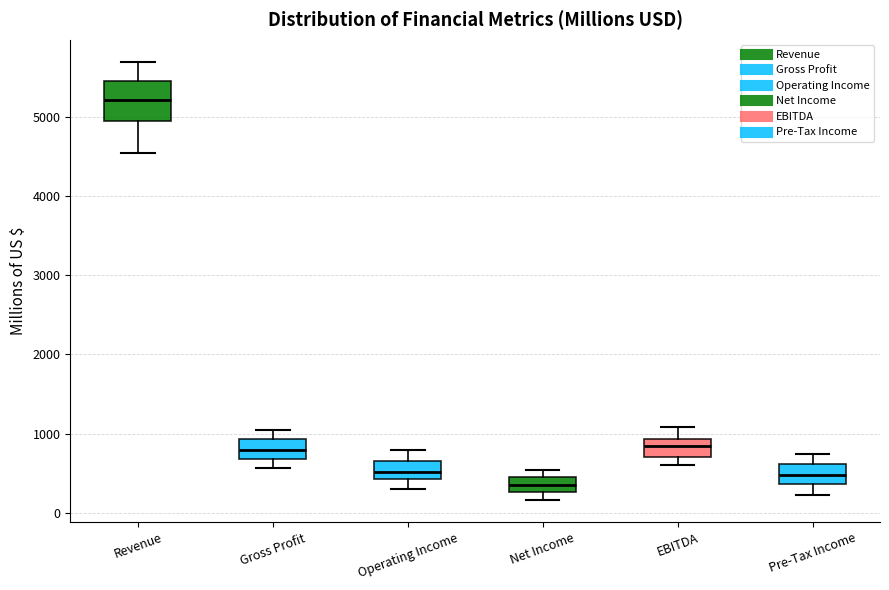

Reading left to right, read every box against the y-axis: the position of its median line, the range the box covers, and the ends of its whiskers. The values are not printed on the chart, so give them approximately, as read against the axis.

Revenue: median 5200, box 4900 to 5400, whiskers 4500 to 5700
Gross Profit: median 800, box 700 to 900, whiskers 600 to 1000
Operating Income: median 500, box 400 to 700, whiskers 300 to 800
Net Income: median 300 (inside the box), box 300 to 500, whiskers 200 to 500 (just above the box's upper edge)
EBITDA: median 800, box 700 to 900, whiskers 600 to 1100
Pre-Tax Income: median 500, box 400 to 600, whiskers 200 to 700